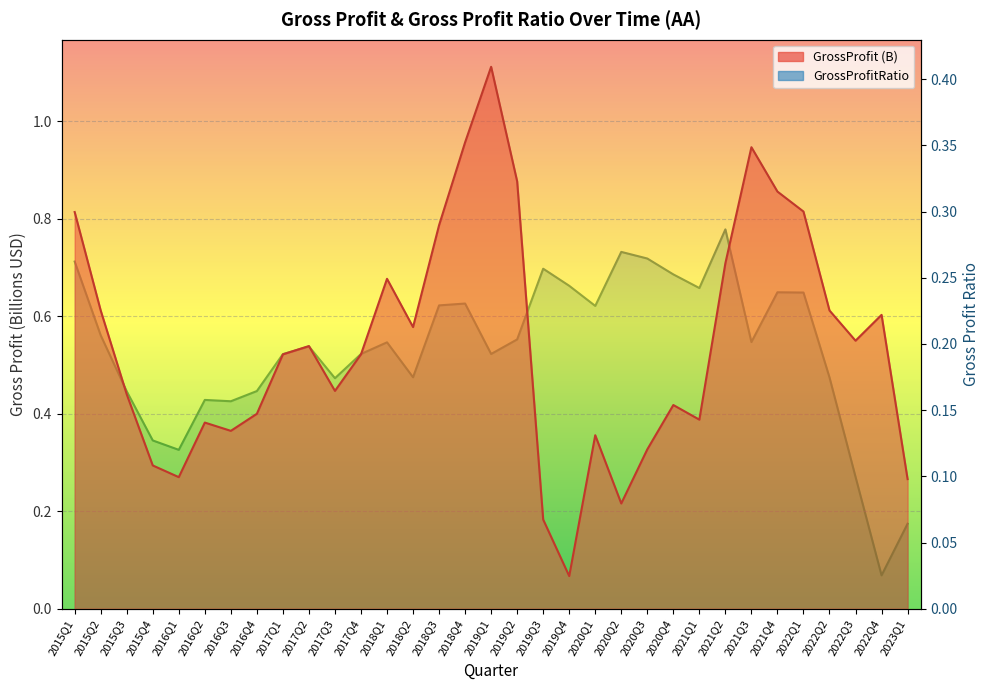

List the labels in order of GrossProfitRatio value, smallest first.

2022Q4, 2023Q1, 2022Q3, 2016Q1, 2015Q4, 2016Q3, 2016Q2, 2015Q3, 2016Q4, 2017Q3, 2022Q2, 2018Q2, 2017Q1, 2017Q4, 2019Q1, 2017Q2, 2018Q1, 2021Q3, 2019Q2, 2015Q2, 2020Q1, 2018Q3, 2018Q4, 2022Q1, 2021Q4, 2021Q1, 2019Q4, 2020Q4, 2019Q3, 2015Q1, 2020Q3, 2020Q2, 2021Q2